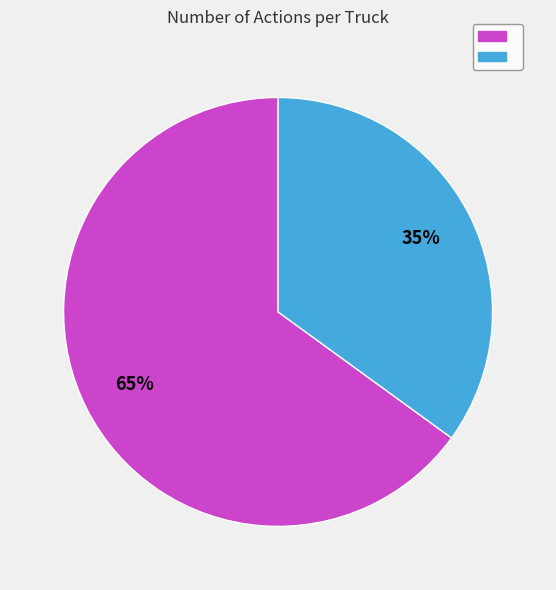

Does any single category account for the majority?

Yes